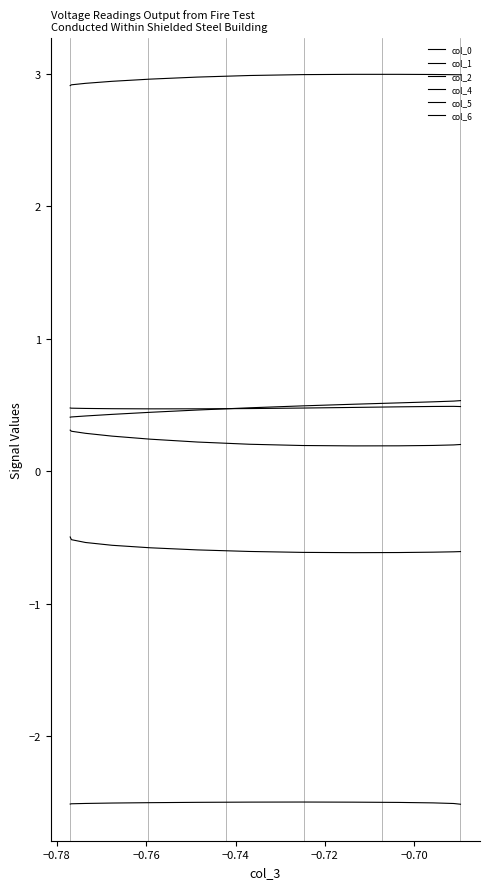

What is the minimum value for col_0?

-2.5